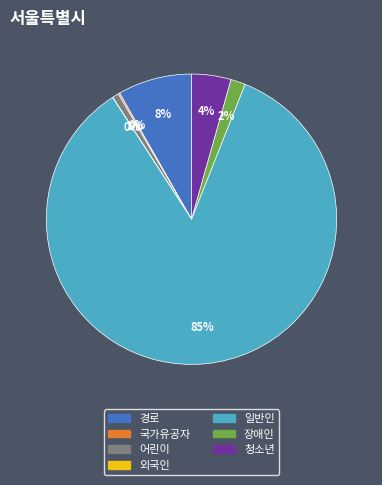

What is the majority slice?

일반인